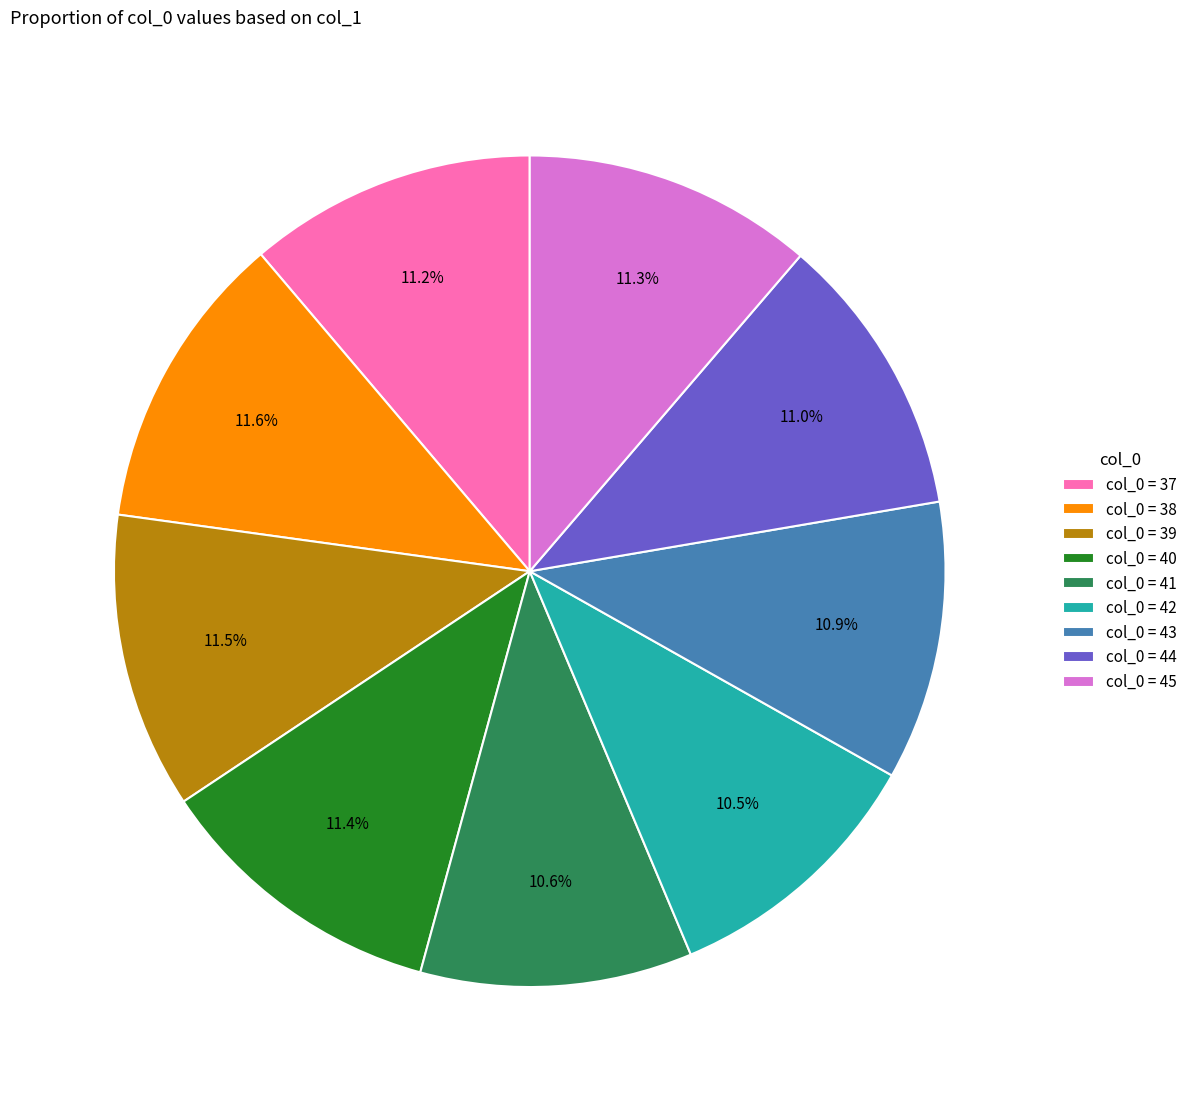

How many slices are in this pie chart?

9